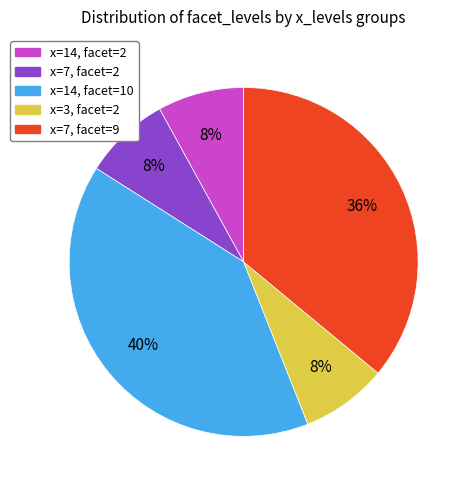

The x=3, facet=2 slice represents 1% of the pie. True or false?

False